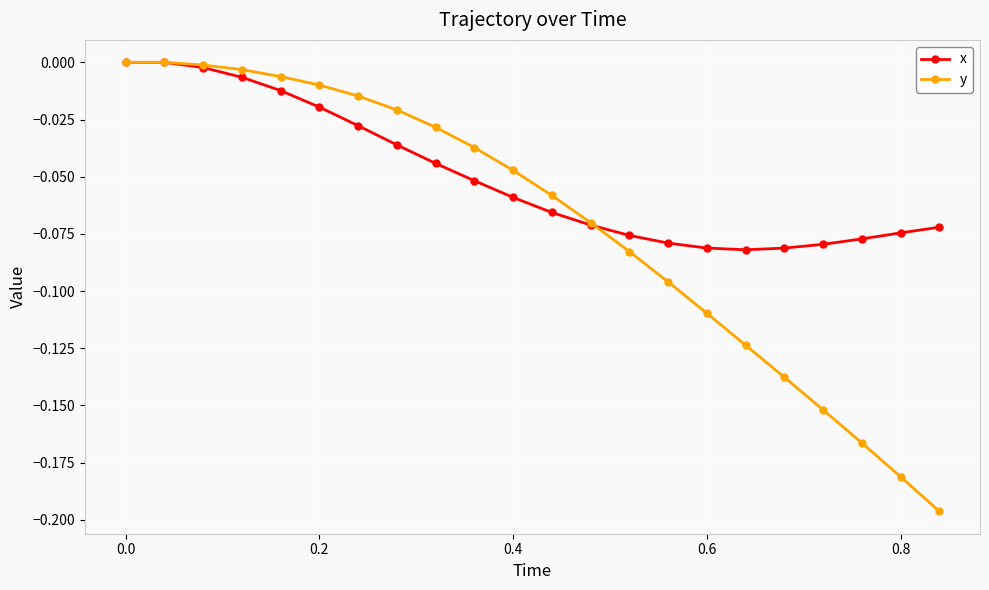

Which series has the largest range (max minus min)?

y